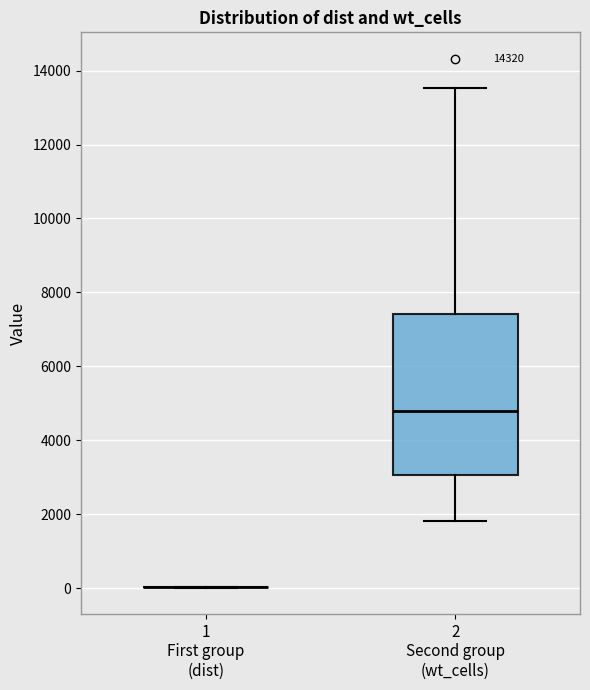

Where does the upper whisker of the box for 2 Second group (wt_cells) end on the y-axis? The values are not printed on the chart, so give them approximately, as read against the axis.

13600